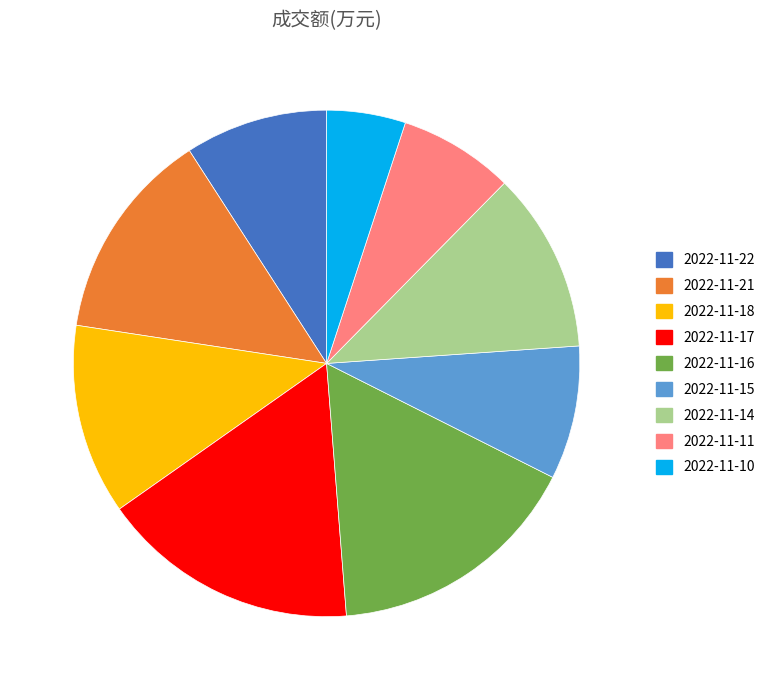

Is the sum of 2022-11-15 and 2022-11-16 greater than half?

No